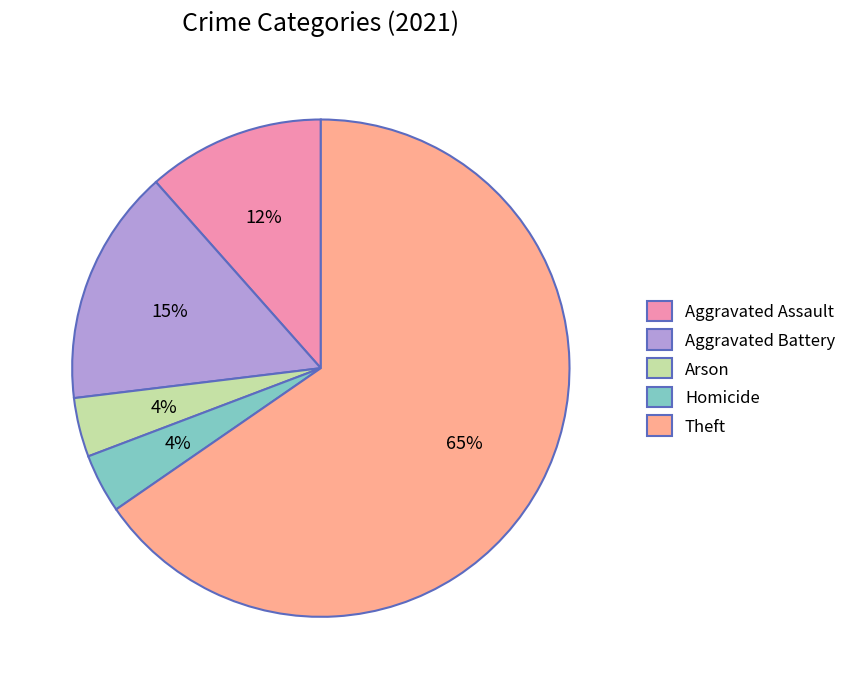

Is there any slice that represents more than half of the pie?

Yes